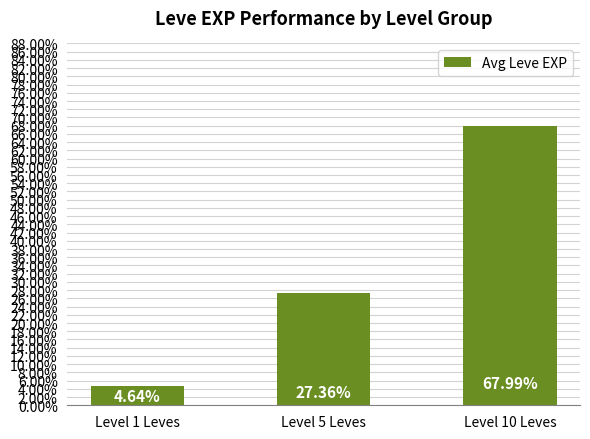

Reading left to right, what are all the values shown in this chart?

Level 1 Leves=0.0	Level 5 Leves=0.3	Level 10 Leves=0.7